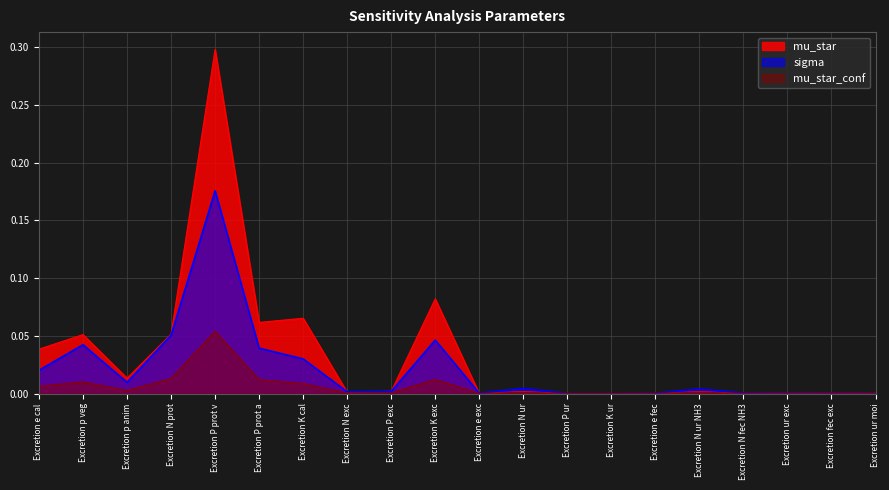

At which category is the sum across all series the highest?

Excretion P prot v